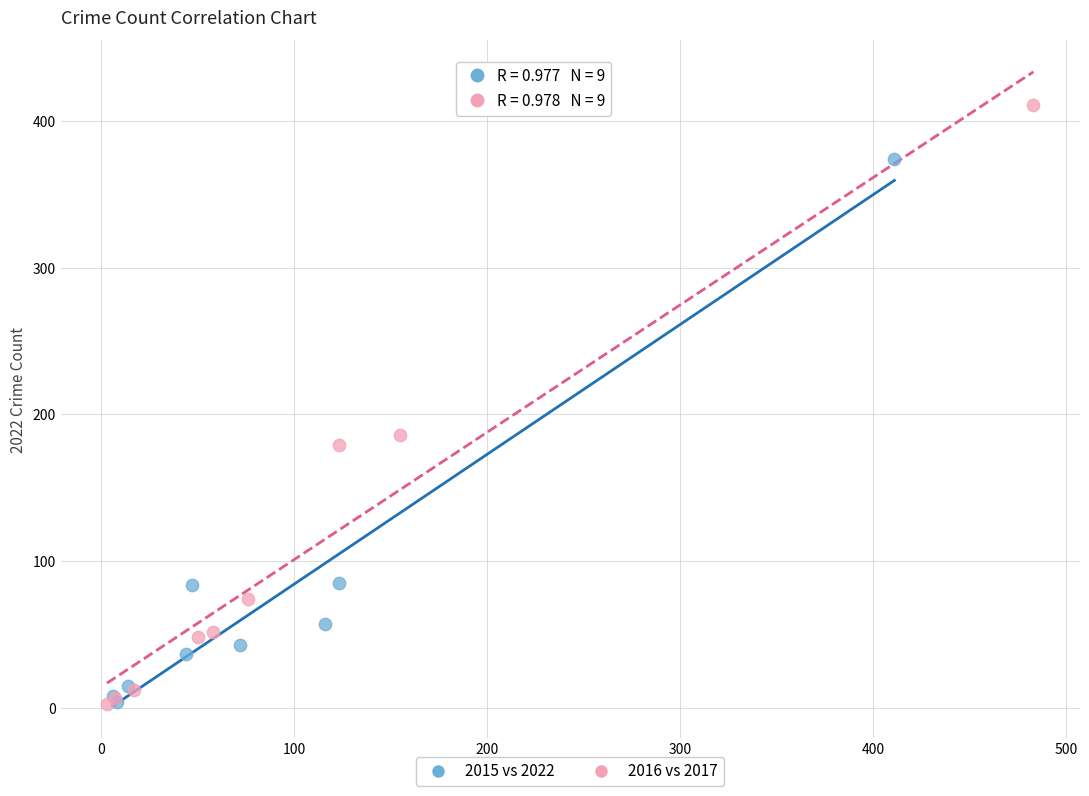

Which series has the largest Y range (max minus min)?

2016 vs 2017